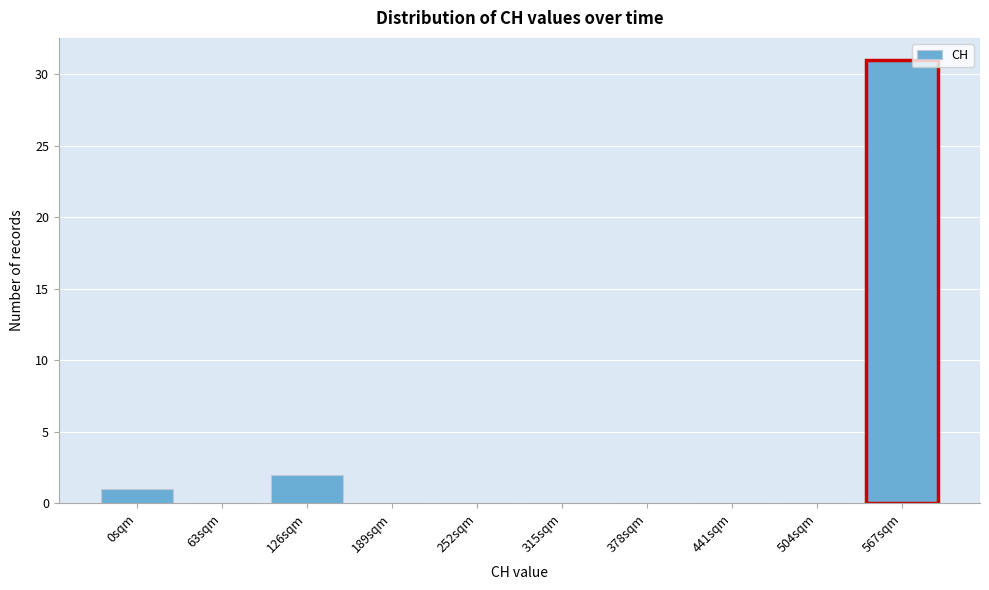

Reading left to right, what are all the values shown in this chart?

0sqm=1	63sqm=0	126sqm=2	189sqm=0	252sqm=0	315sqm=0	378sqm=0	441sqm=0	504sqm=0	567sqm=31